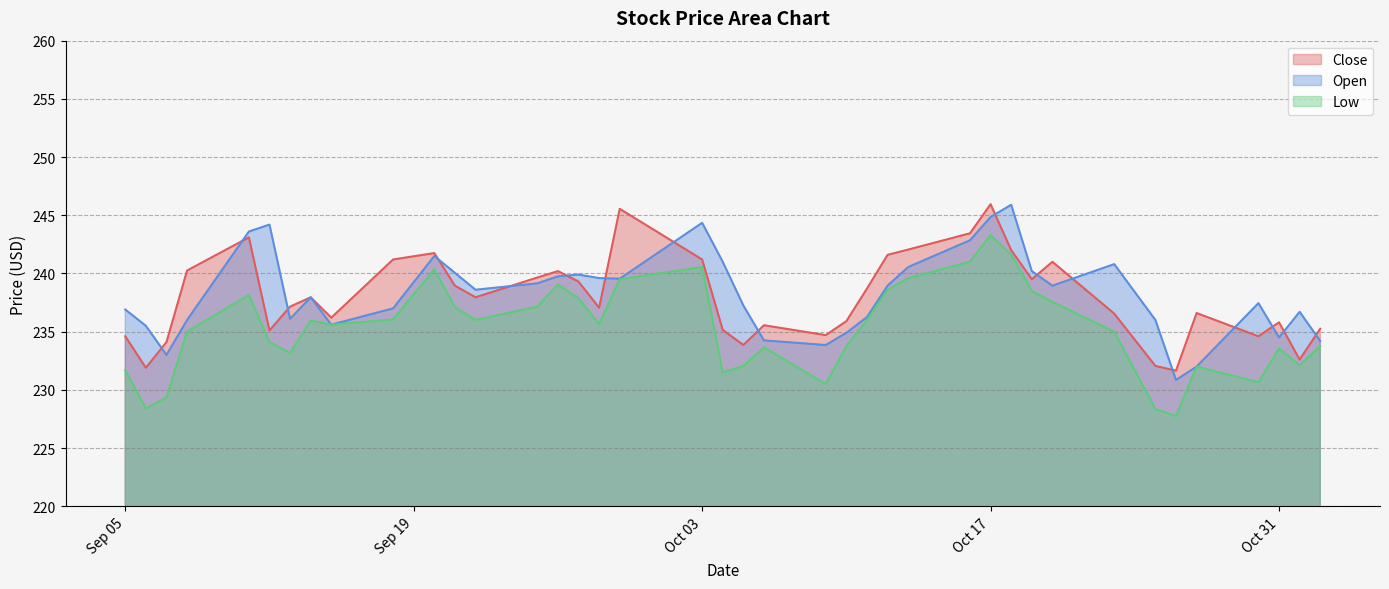

Read the Low value at Sep 05.

231.7